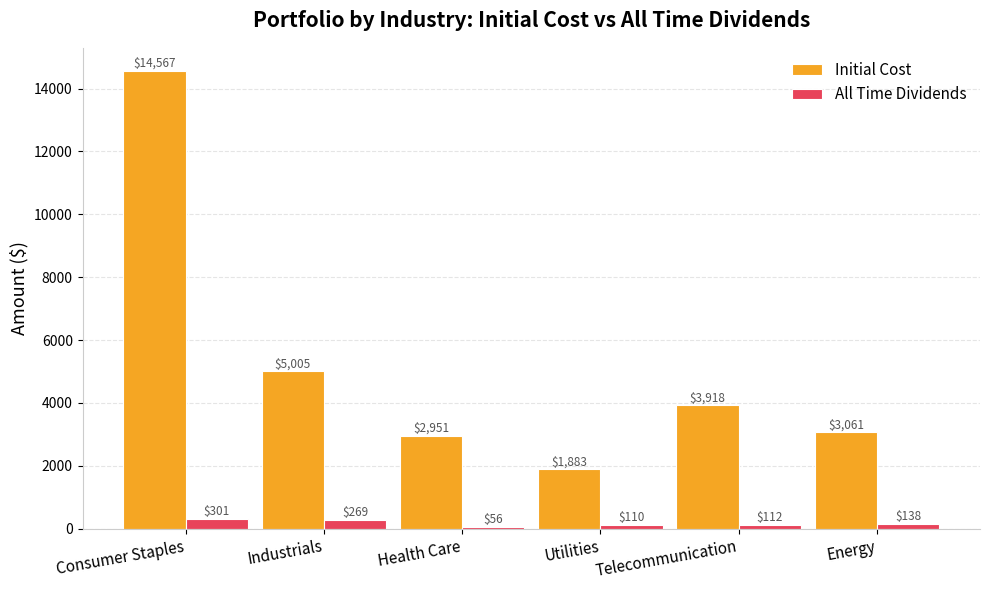

At how many categories does at least one series exceed 6796?

1